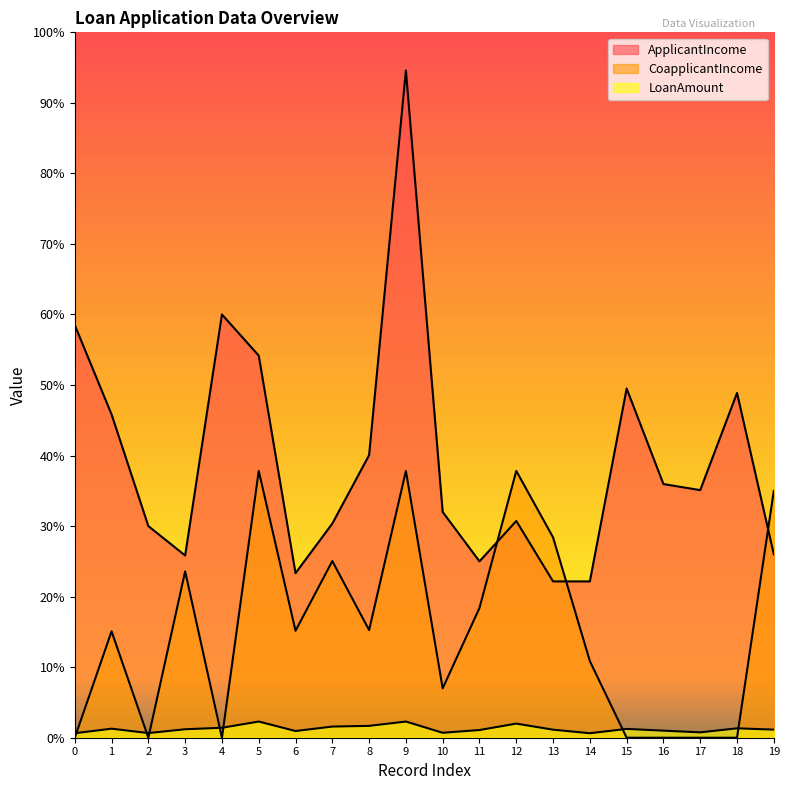

What are all the series names shown in the legend?

ApplicantIncome, CoapplicantIncome, LoanAmount